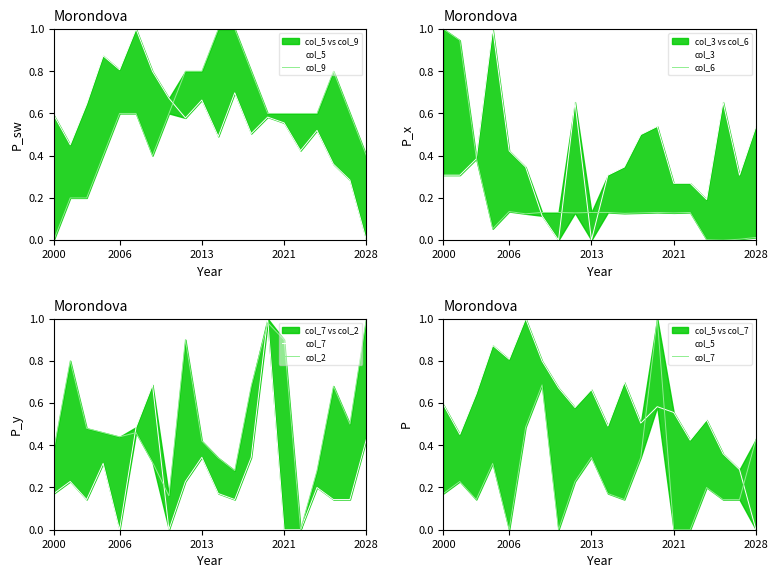

What are all the series names shown in the legend?

col_5, col_9, col_3, col_6, col_7, col_2